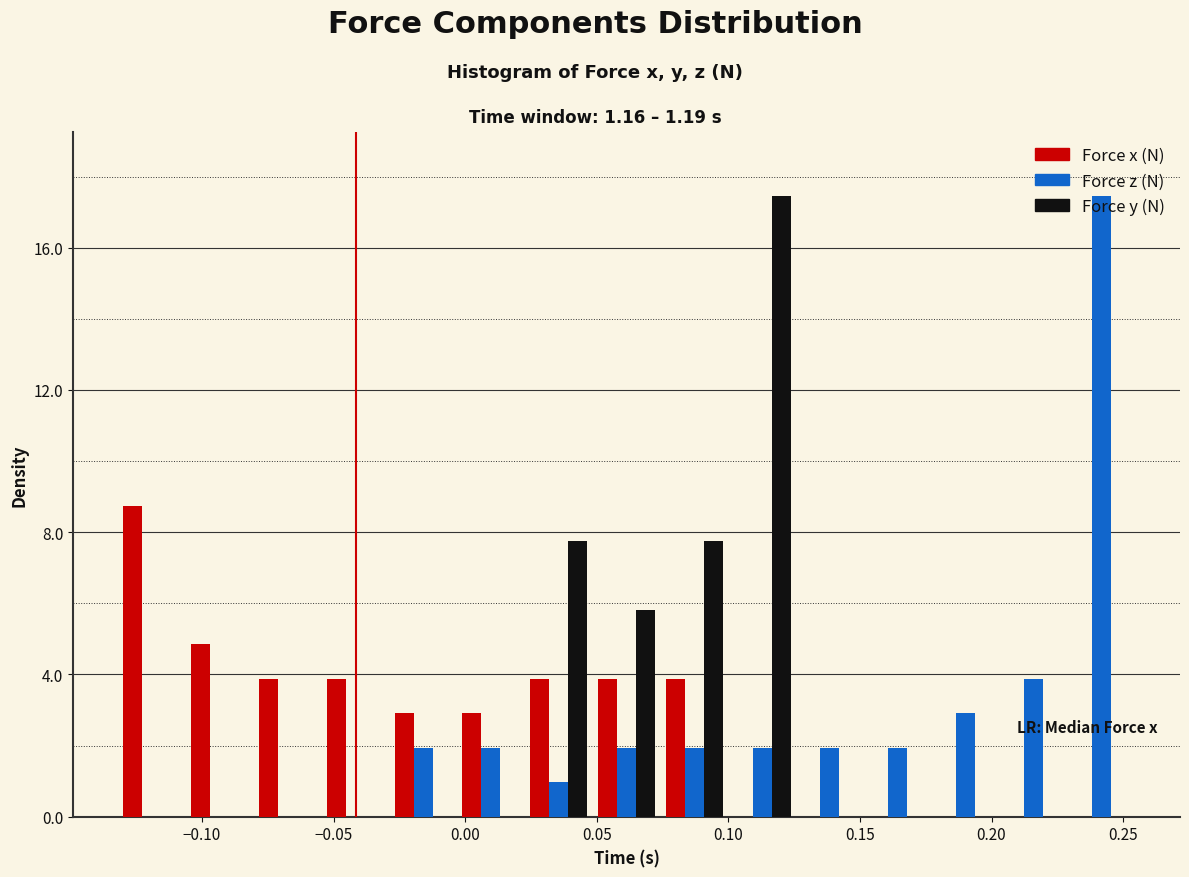

What is the height of the Force y (N) bar covering 0.075 to 0.100 on the x-axis? Neither the bar edges nor the heights are printed on the chart, so give them approximately, as read against the axes.

8.0